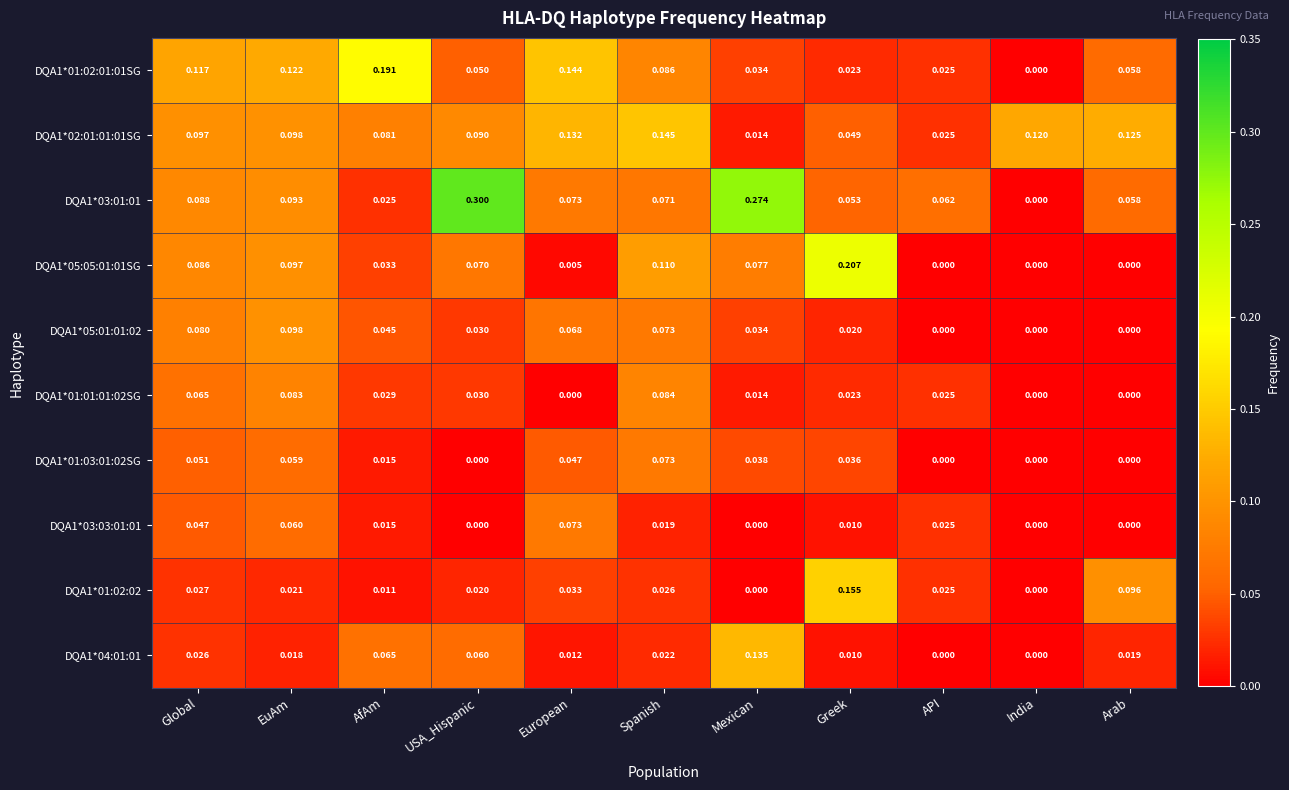

List the labels in order of DQA1*03:01:01 value, largest first.

USA_Hispanic, Mexican, EuAm, Global, European, Spanish, API, Arab, Greek, AfAm, India